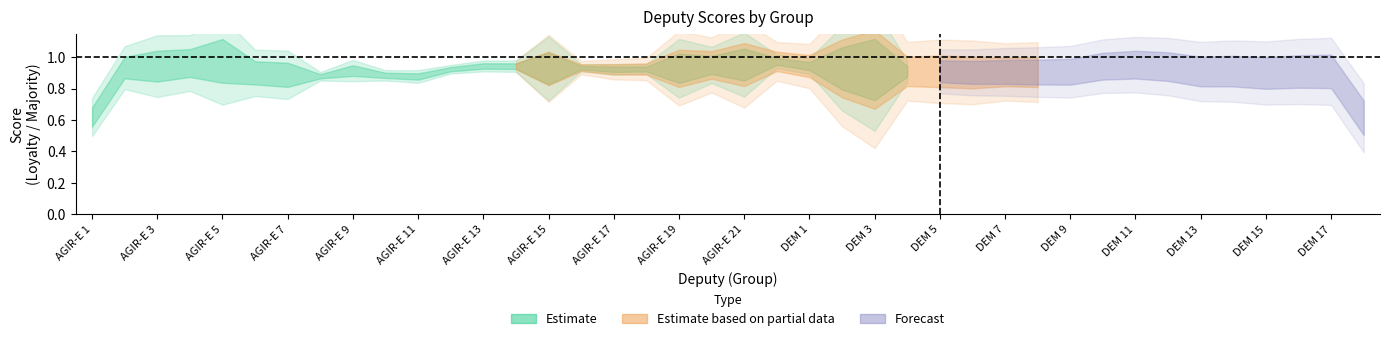

True or false: scoreParticipation has a value of 0.1 at AGIR-E 15.

False